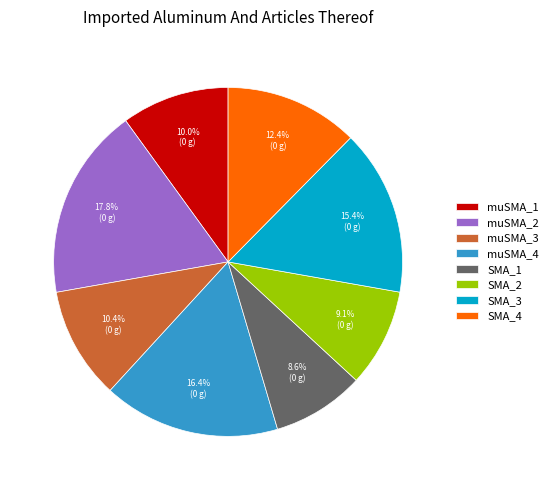

Is it true that muSMA_1 is 10% of the pie?

True